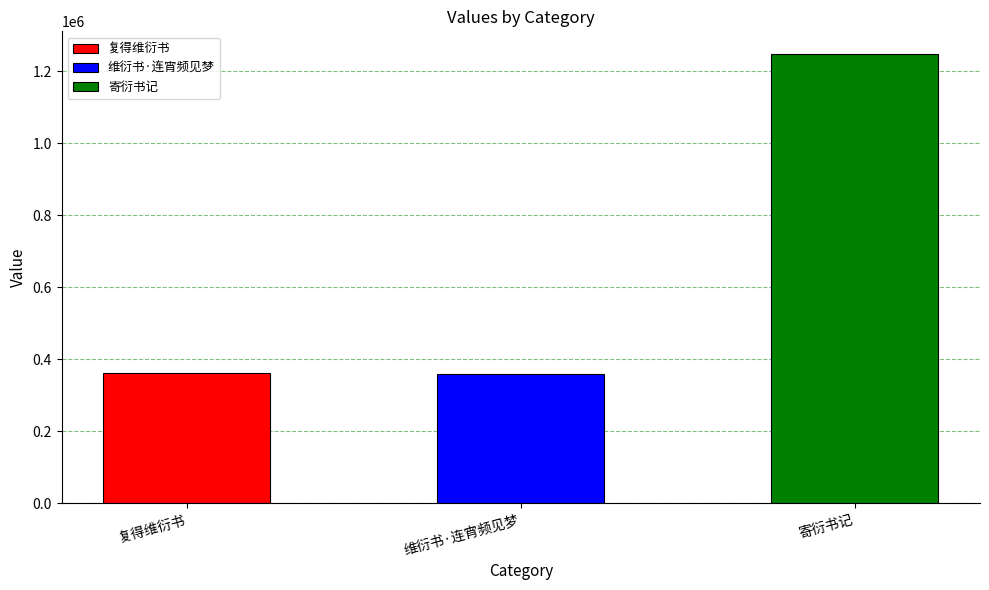

What is the value of the 2nd bar from the left?

360185